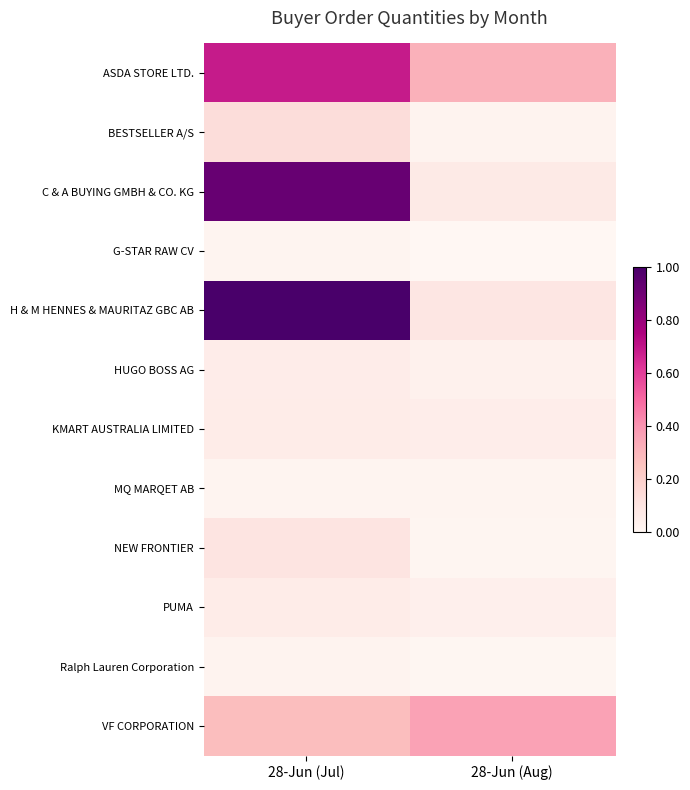

At which category is the sum across all series the highest?

28-Jun (Jul)